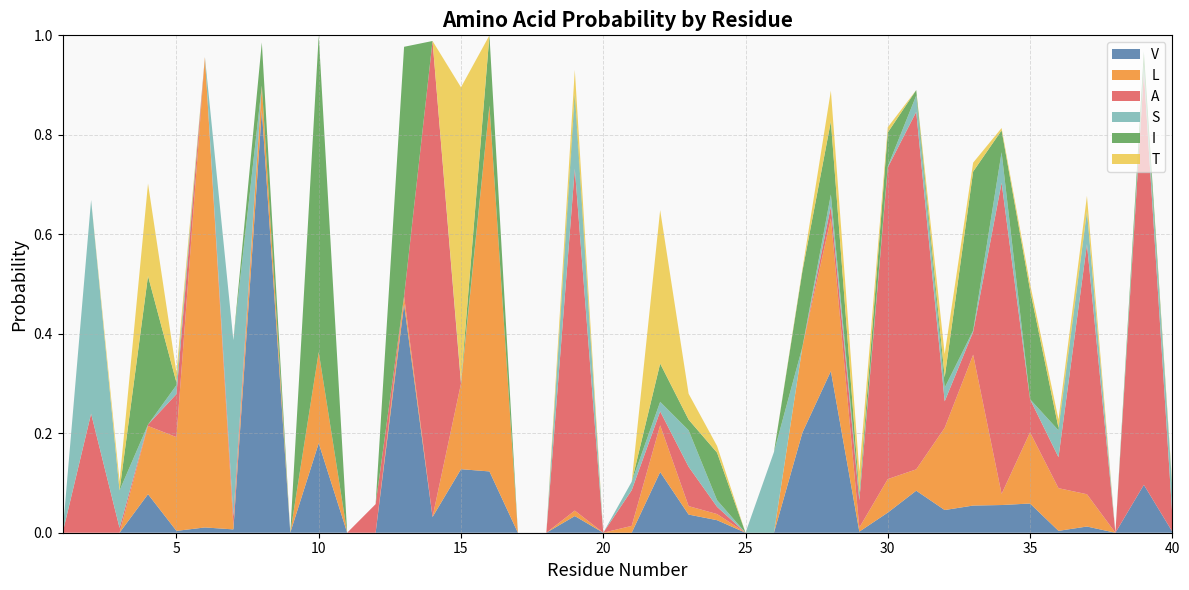

Reading left to right, extract all data points from this chart.

V: 1=0.0	2=0.0	3=0.0	4=0.1	5=0.0	6=0.0	7=0.0	8=0.8	9=0.0	10=0.2	11=0.0	12=0.0	13=0.5	14=0.0	15=0.1	16=0.1	17=0.0	18=0.0	19=0.0	20=0.0	21=0.0	22=0.1	23=0.0	24=0.0	25=0.0	26=0.0	27=0.2	28=0.3	29=0.0	30=0.0	31=0.1	32=0.0	33=0.1	34=0.1	35=0.1	36=0.0	37=0.0	38=0.0	39=0.1	40=0.0
L: 1=0.0	2=0.0	3=0.0	4=0.1	5=0.2	6=0.9	7=0.0	8=0.0	9=0.0	10=0.2	11=0.0	12=0.0	13=0.0	14=0.0	15=0.2	16=0.7	17=0.0	18=0.0	19=0.0	20=0.0	21=0.0	22=0.1	23=0.0	24=0.0	25=0.0	26=0.0	27=0.2	28=0.3	29=0.0	30=0.1	31=0.0	32=0.2	33=0.3	34=0.0	35=0.1	36=0.1	37=0.1	38=0.0	39=0.0	40=0.0
A: 1=0.0	2=0.2	3=0.0	4=0.0	5=0.1	6=0.0	7=0.0	8=0.0	9=0.0	10=0.0	11=0.0	12=0.1	13=0.0	14=1.0	15=0.0	16=0.0	17=0.0	18=0.0	19=0.7	20=0.0	21=0.1	22=0.0	23=0.1	24=0.0	25=0.0	26=0.0	27=0.0	28=0.0	29=0.1	30=0.6	31=0.7	32=0.1	33=0.0	34=0.6	35=0.1	36=0.1	37=0.5	38=0.0	39=0.8	40=0.0
S: 1=0.0	2=0.4	3=0.1	4=0.0	5=0.0	6=0.0	7=0.4	8=0.0	9=0.0	10=0.0	11=0.0	12=0.0	13=0.0	14=0.0	15=0.0	16=0.0	17=0.0	18=0.0	19=0.1	20=0.0	21=0.0	22=0.0	23=0.1	24=0.0	25=0.0	26=0.2	27=0.0	28=0.0	29=0.0	30=0.0	31=0.0	32=0.0	33=0.0	34=0.1	35=0.0	36=0.1	37=0.1	38=0.0	39=0.0	40=0.1
I: 1=0.0	2=0.0	3=0.0	4=0.3	5=0.0	6=0.0	7=0.0	8=0.1	9=0.0	10=0.6	11=0.0	12=0.0	13=0.5	14=0.0	15=0.0	16=0.1	17=0.0	18=0.0	19=0.0	20=0.0	21=0.0	22=0.1	23=0.0	24=0.1	25=0.0	26=0.0	27=0.2	28=0.1	29=0.0	30=0.1	31=0.0	32=0.0	33=0.3	34=0.0	35=0.2	36=0.0	37=0.0	38=0.0	39=0.0	40=0.0
T: 1=0.0	2=0.0	3=0.0	4=0.2	5=0.0	6=0.0	7=0.0	8=0.0	9=0.0	10=0.0	11=0.0	12=0.0	13=0.0	14=0.0	15=0.6	16=0.0	17=0.0	18=0.0	19=0.0	20=0.0	21=0.0	22=0.3	23=0.1	24=0.0	25=0.0	26=0.0	27=0.0	28=0.1	29=0.0	30=0.0	31=0.0	32=0.0	33=0.0	34=0.0	35=0.0	36=0.0	37=0.0	38=0.0	39=0.0	40=0.0